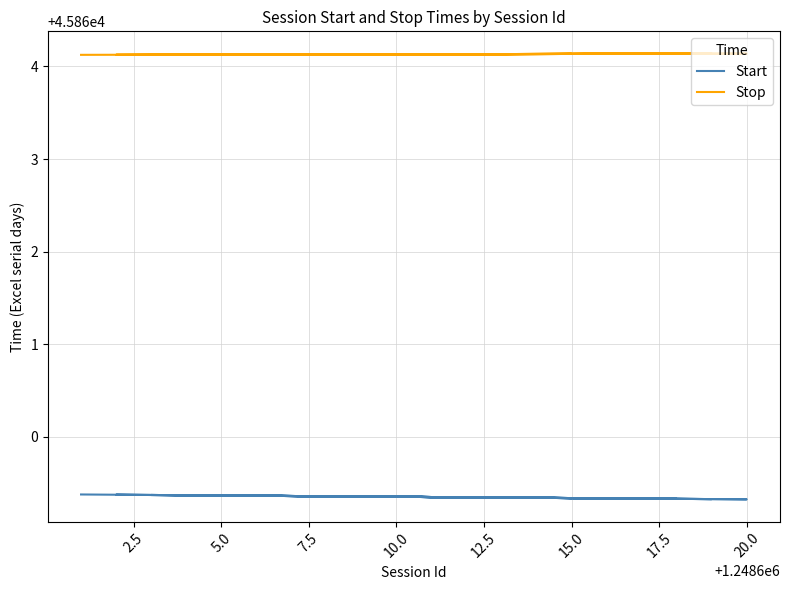

Is this an area chart (filled region under the line)?

No